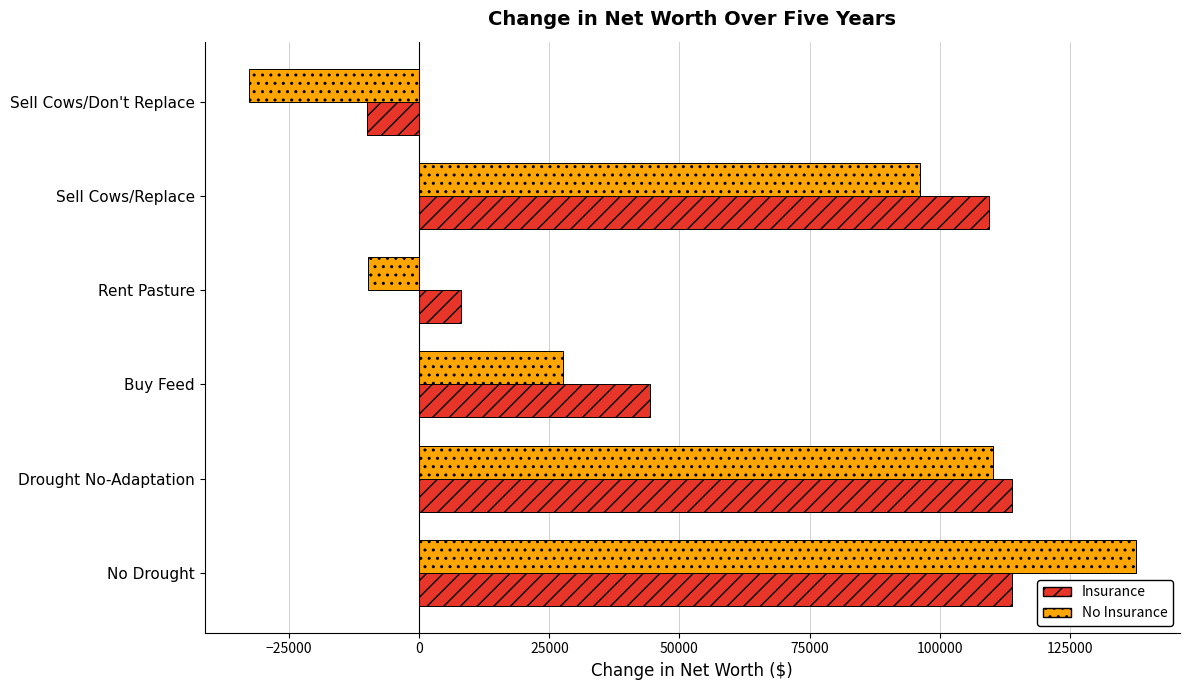

What is the difference between the maximum and second lowest values in the No Insurance series?

147468.0